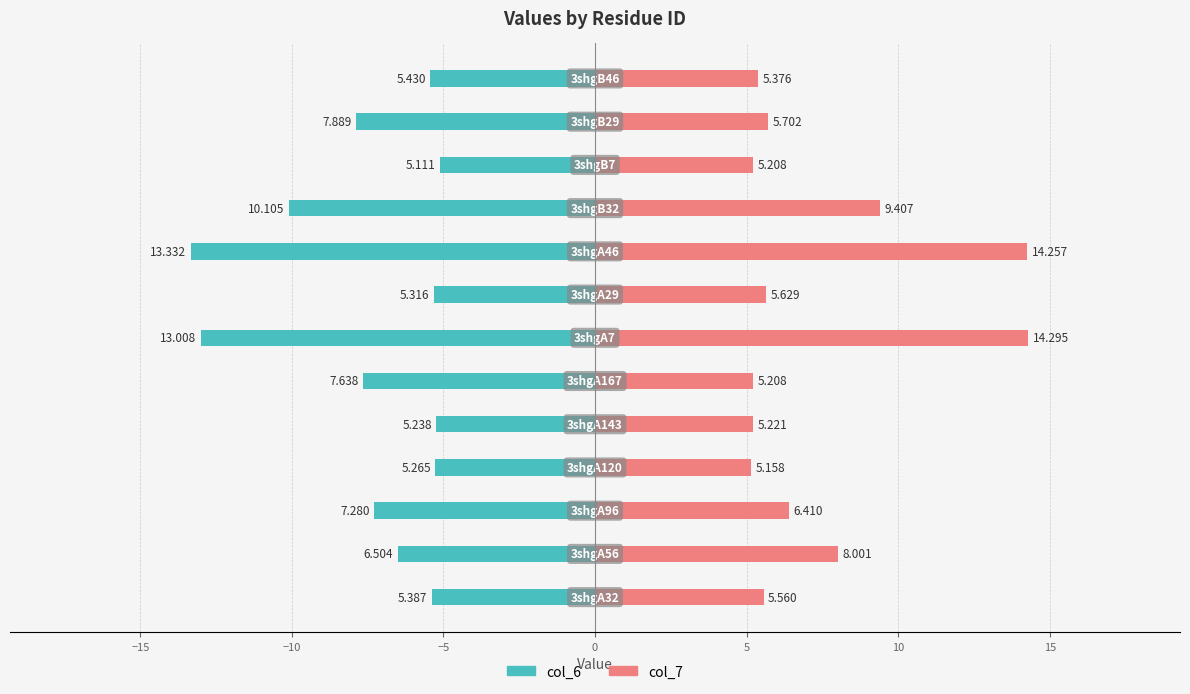

Rank the series by their maximum value, from lowest to highest.

col_6, col_7